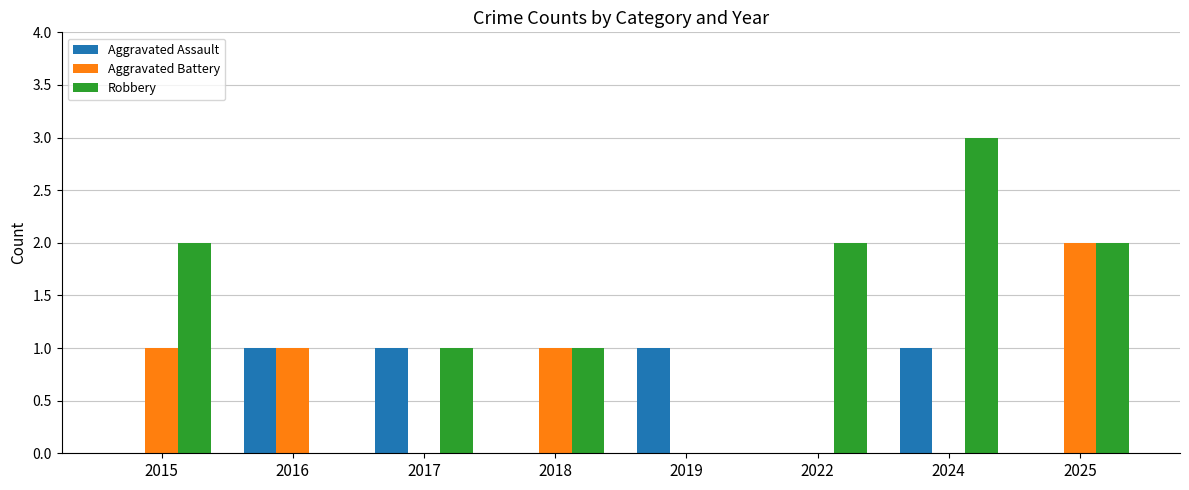

What is the sum of all Aggravated Assault values?

4